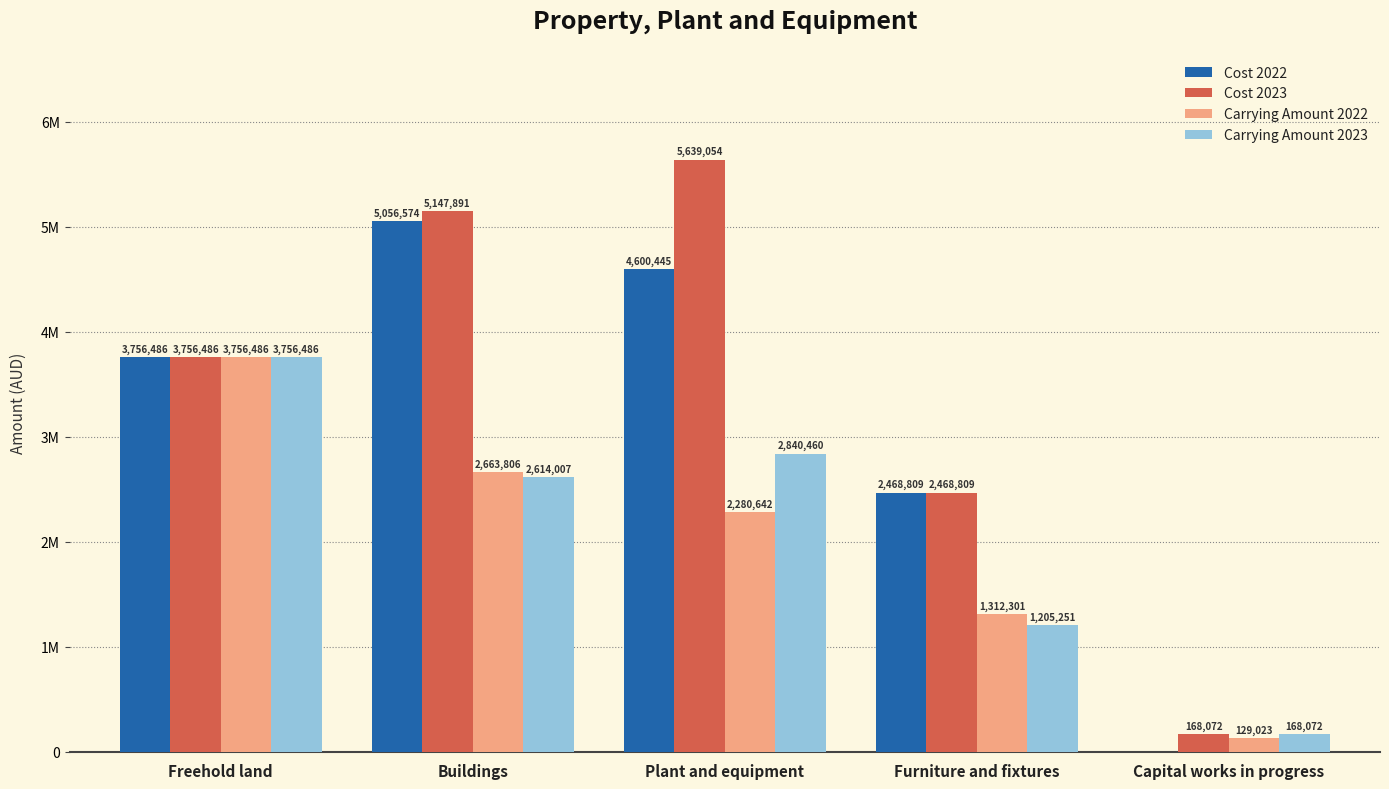

What are all the series names shown in the legend?

Cost 2022, Cost 2023, Carrying Amount 2022, Carrying Amount 2023